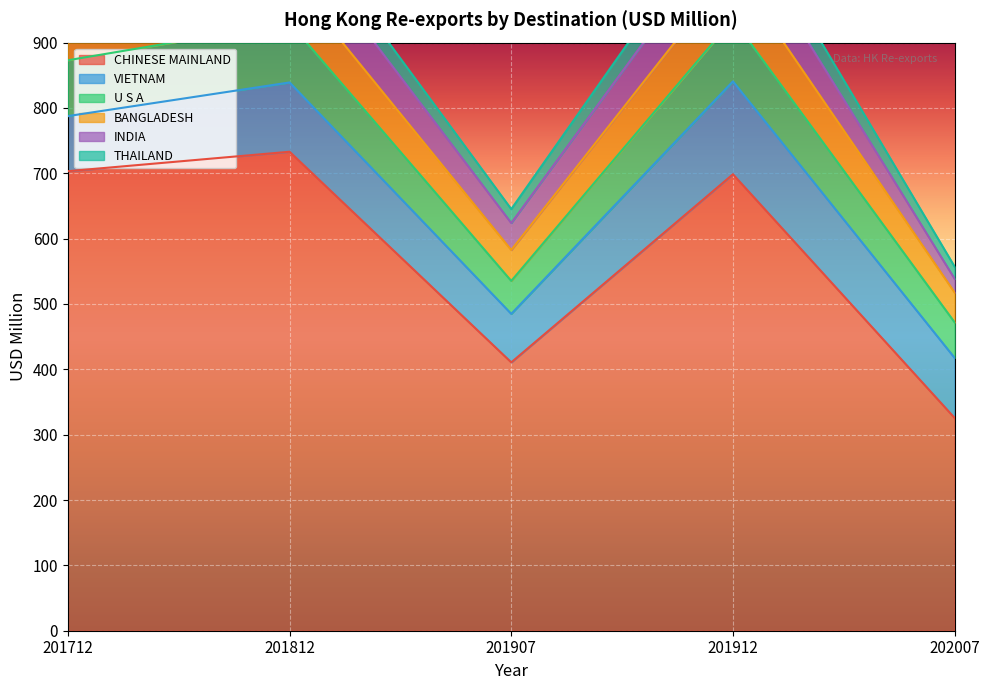

What is the average value of the INDIA series?

53.7